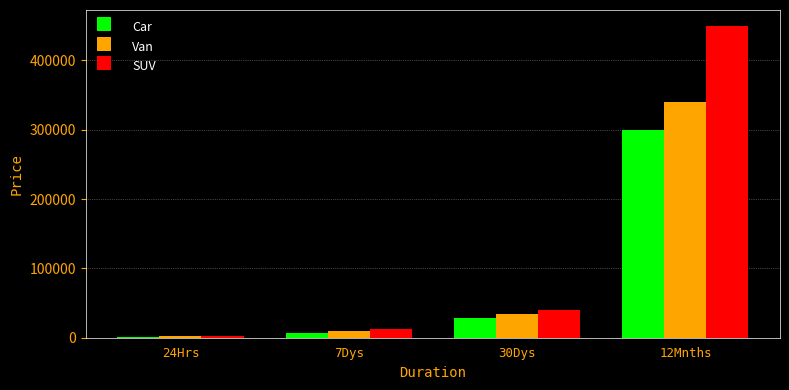

Reading left to right, list all the values displayed in this chart.

Car: 24Hrs=1500	7Dys=7000	30Dys=28000	12Mnths=300000
Van: 24Hrs=2000	7Dys=9000	30Dys=34000	12Mnths=340000
SUV: 24Hrs=2500	7Dys=12000	30Dys=40000	12Mnths=450000